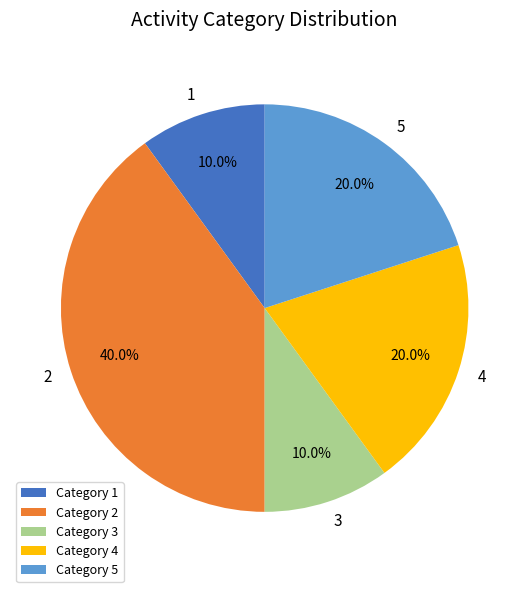

Does any single category account for the majority?

No